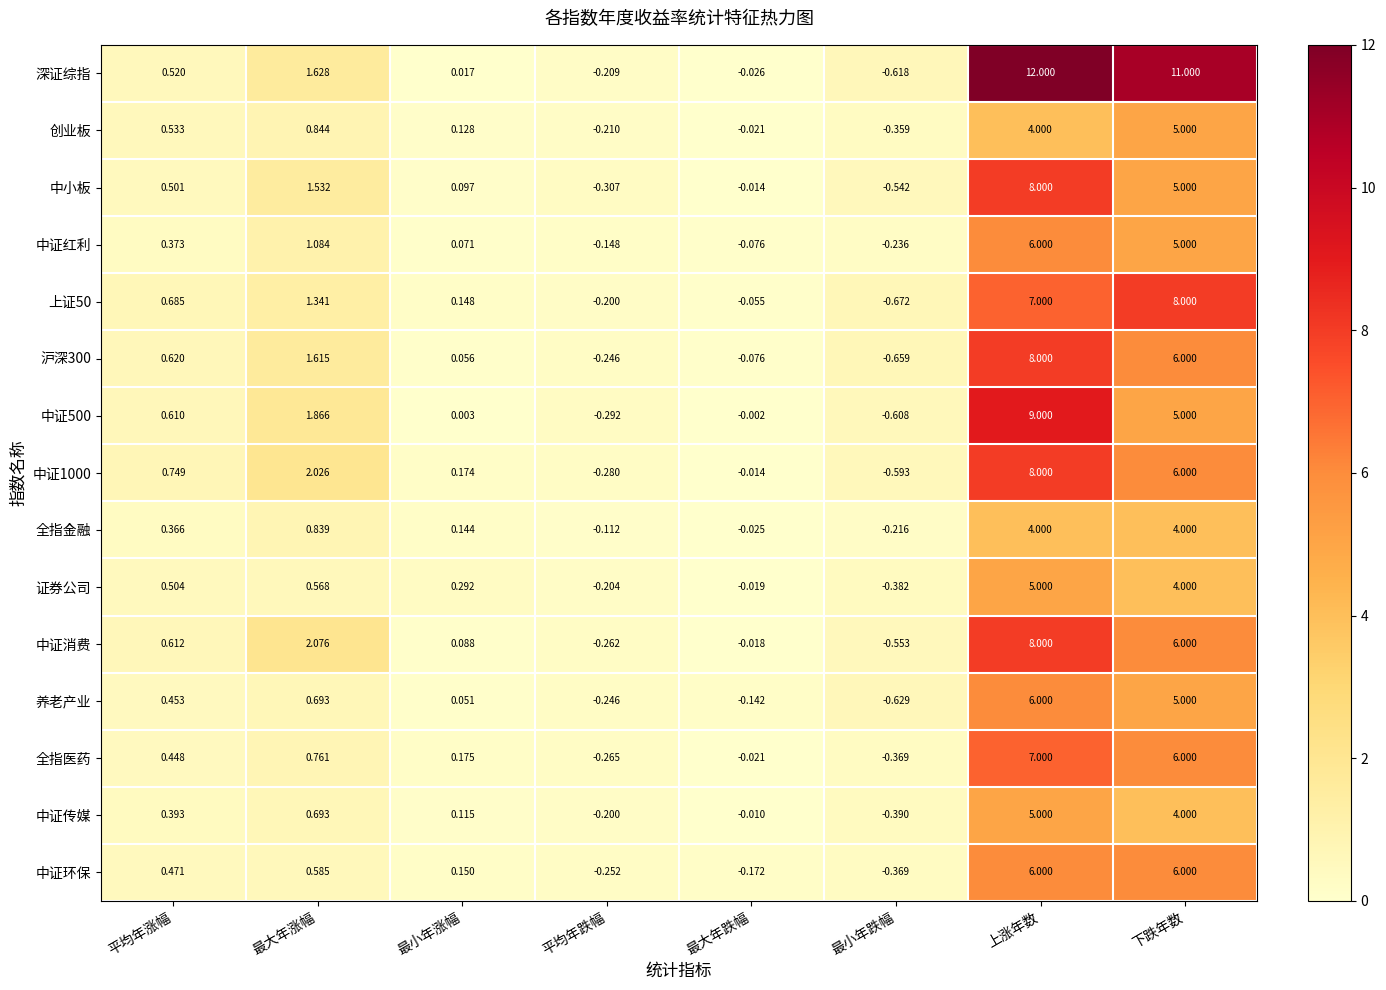

Which series changed the most between 最大年跌幅 and 上涨年数?

深证综指